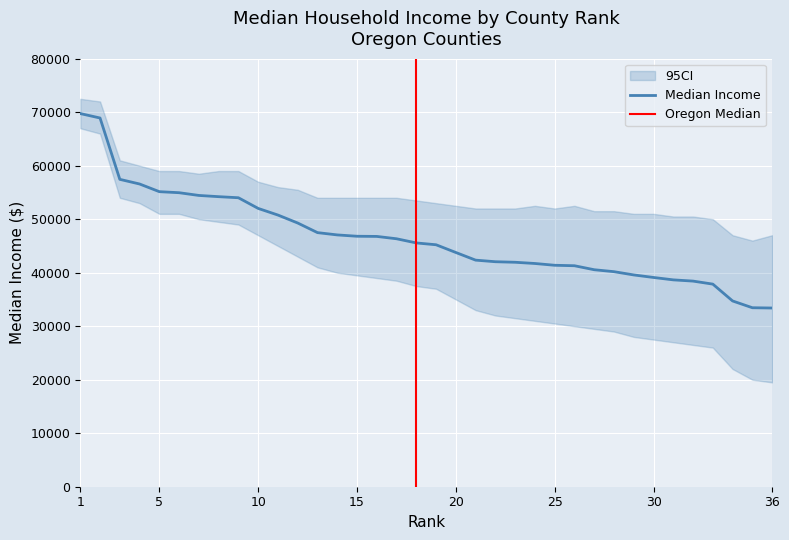

Which label corresponds to the smallest value in the chart?

36